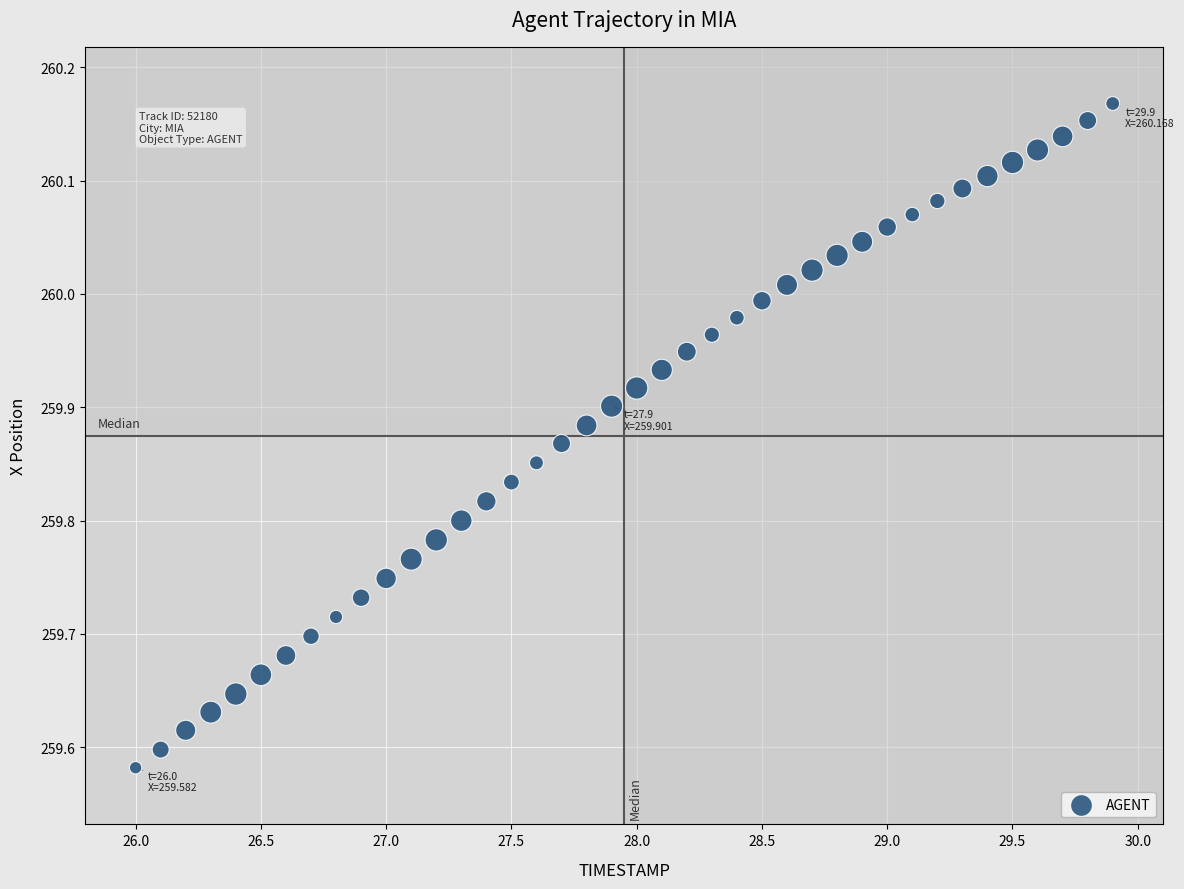

What is the range of Y values (max minus min)?

0.6